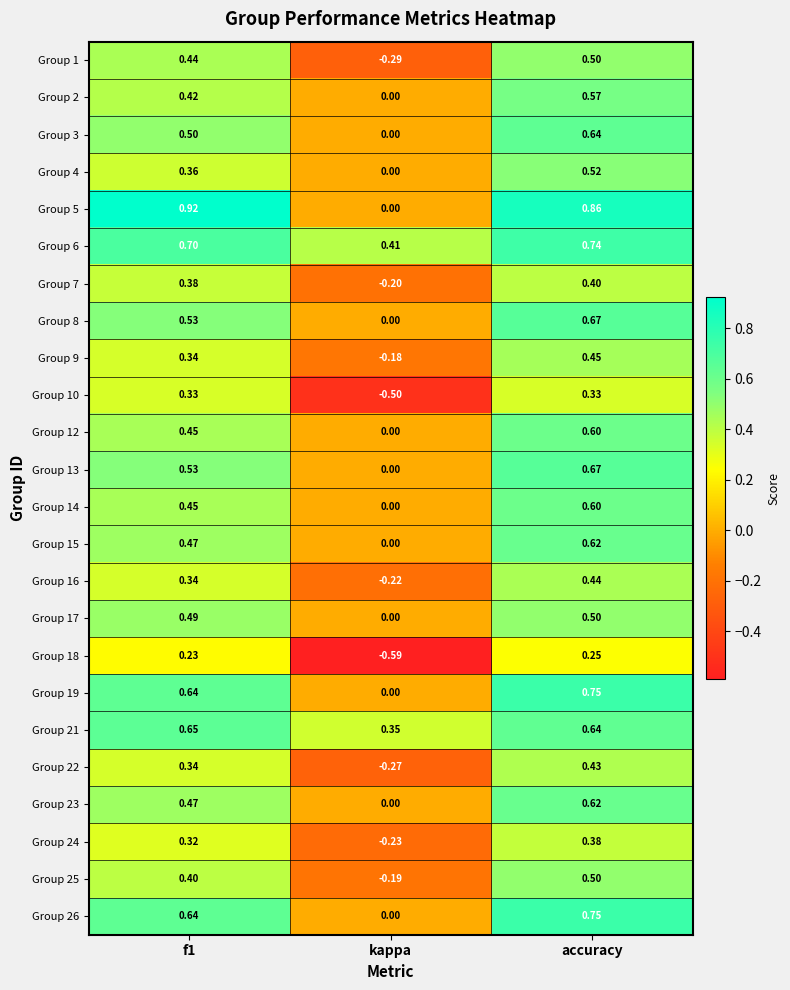

Where is Group 21 nearest to the value 0?

kappa